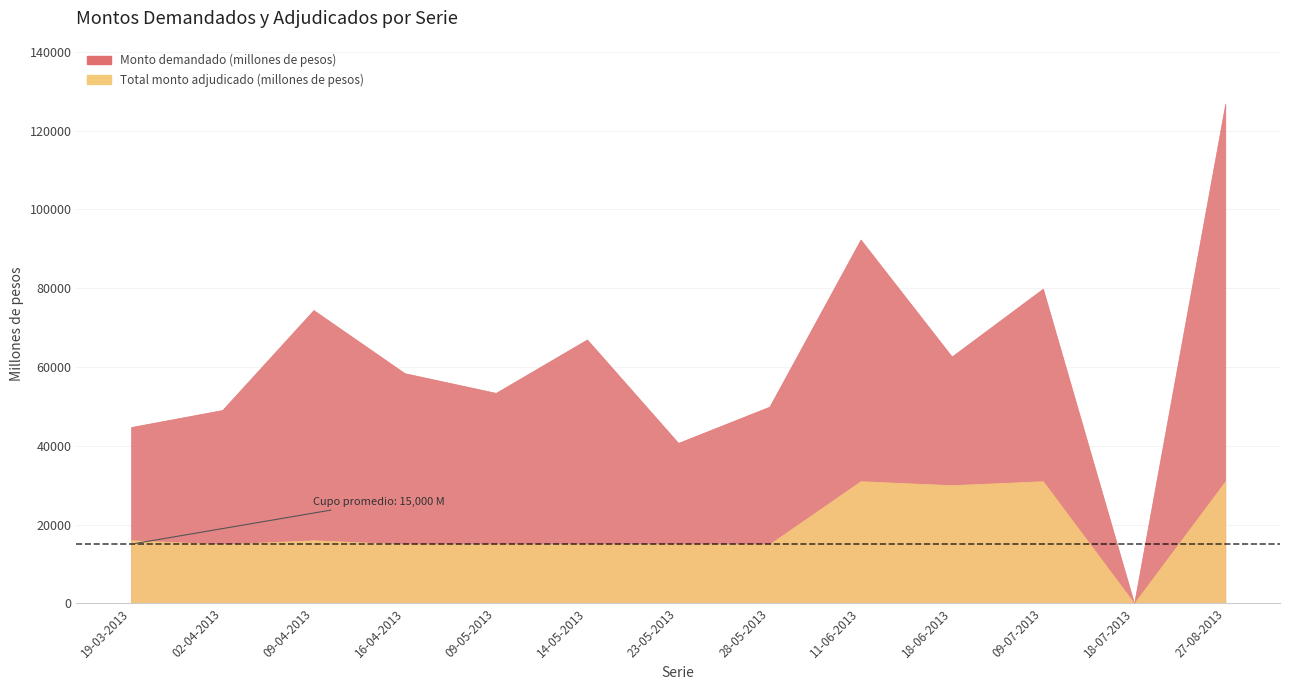

Is the value of Monto demandado (millones de pesos) at 19-03-2013 greater than the value of Total monto adjudicado (millones de pesos) at 23-05-2013?

Yes